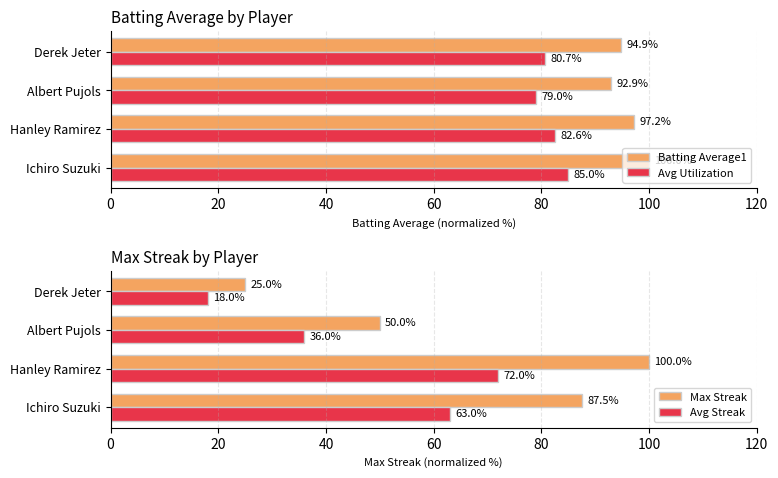

Which category has the highest value in the Avg Utilization series?

Ichiro Suzuki